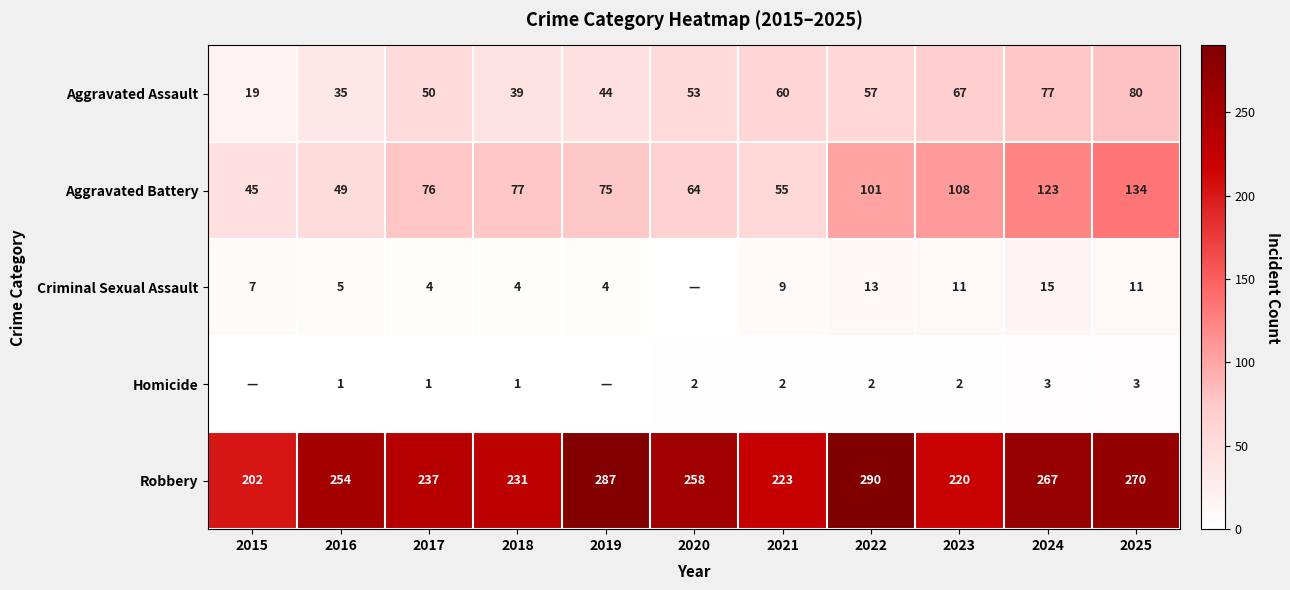

Between 2019 and 2018, which is larger?

2019